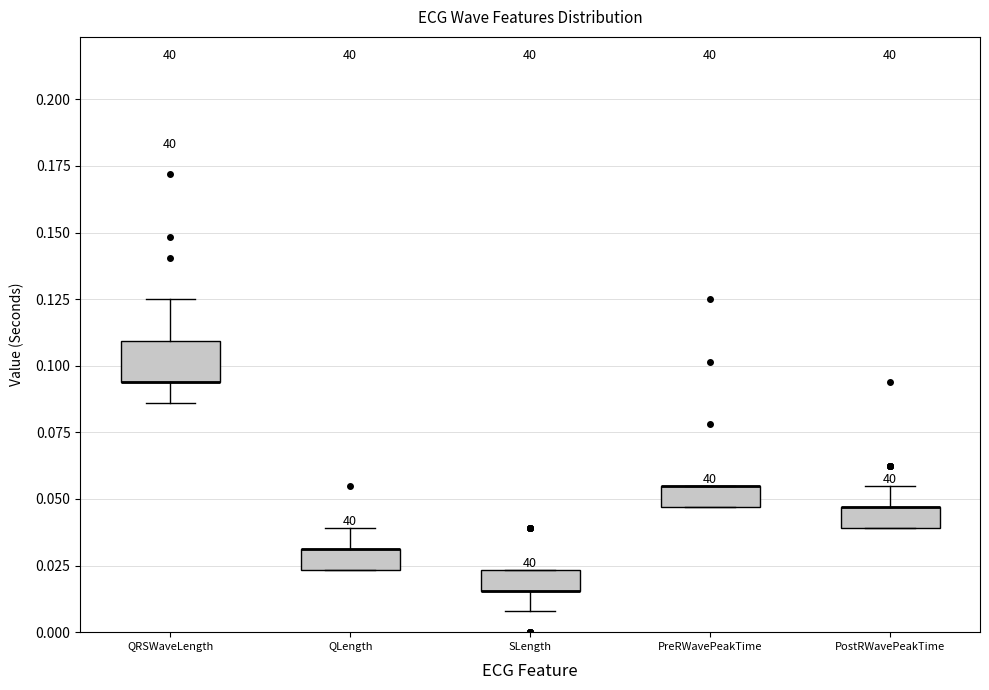

Comparing the boxes themselves (not the whiskers), which one is the tallest?

QRSWaveLength